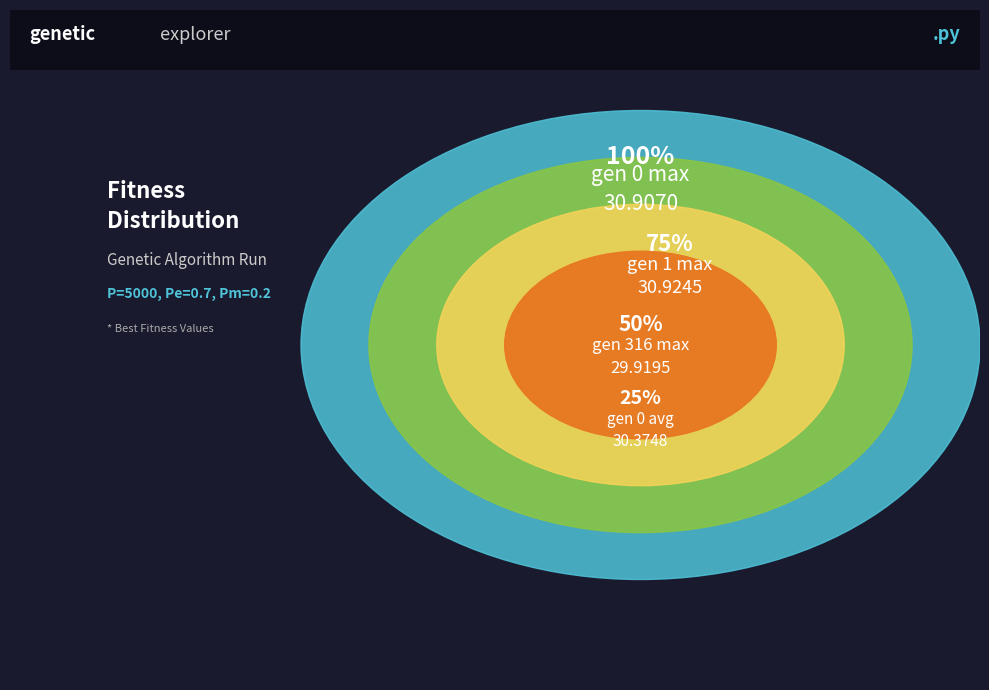

How many slices are in this pie chart?

4